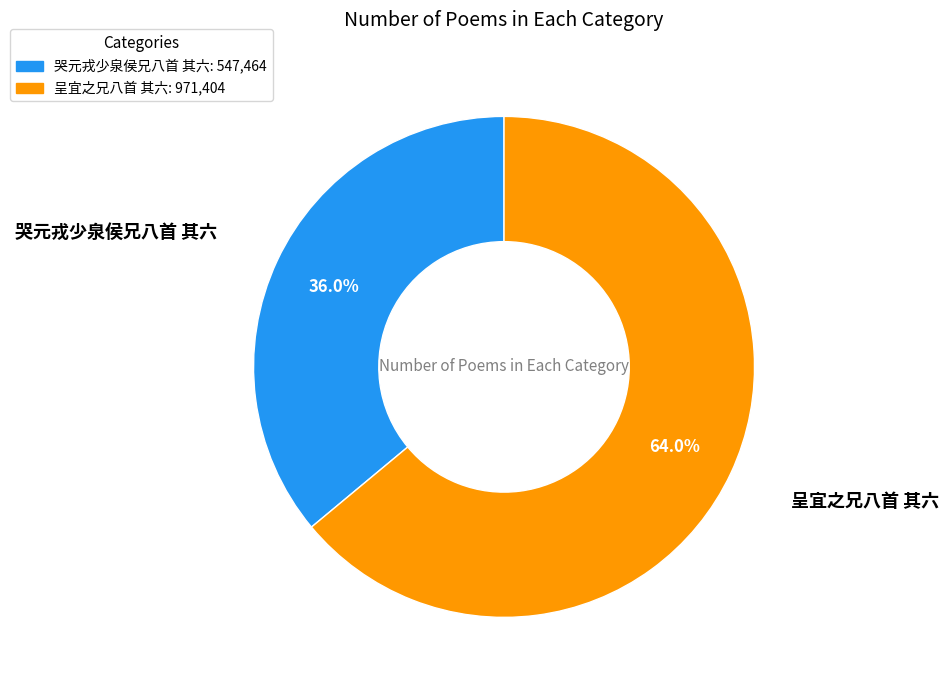

What is the smallest slice in the pie chart?

哭元戎少泉侯兄八首 其六